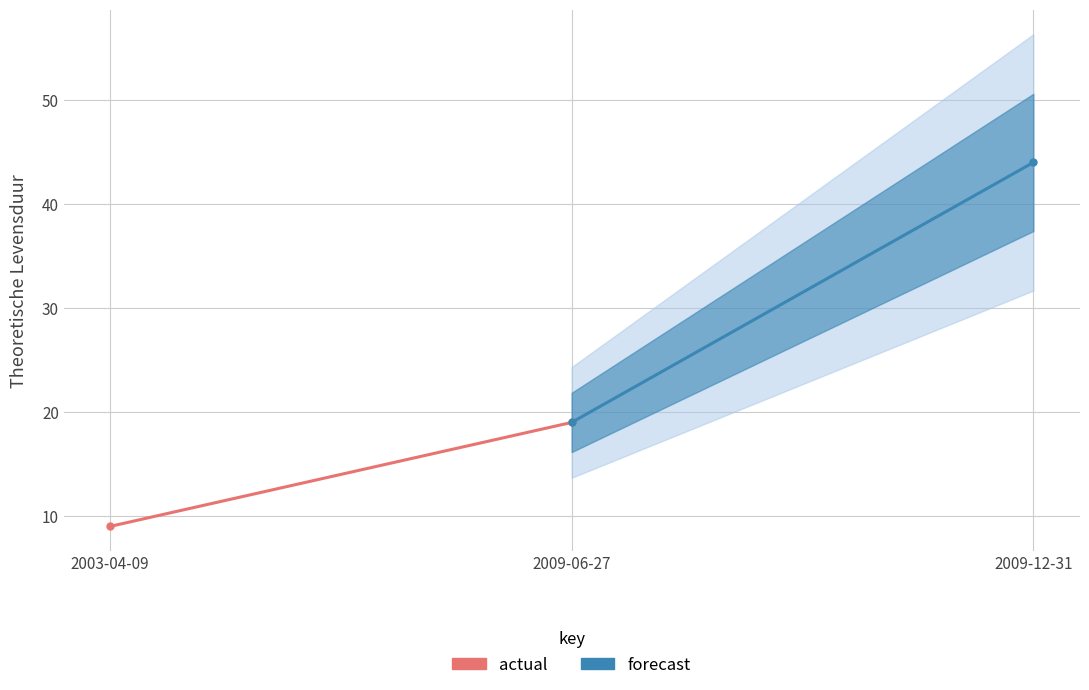

What is the average value of the forecast series?

32